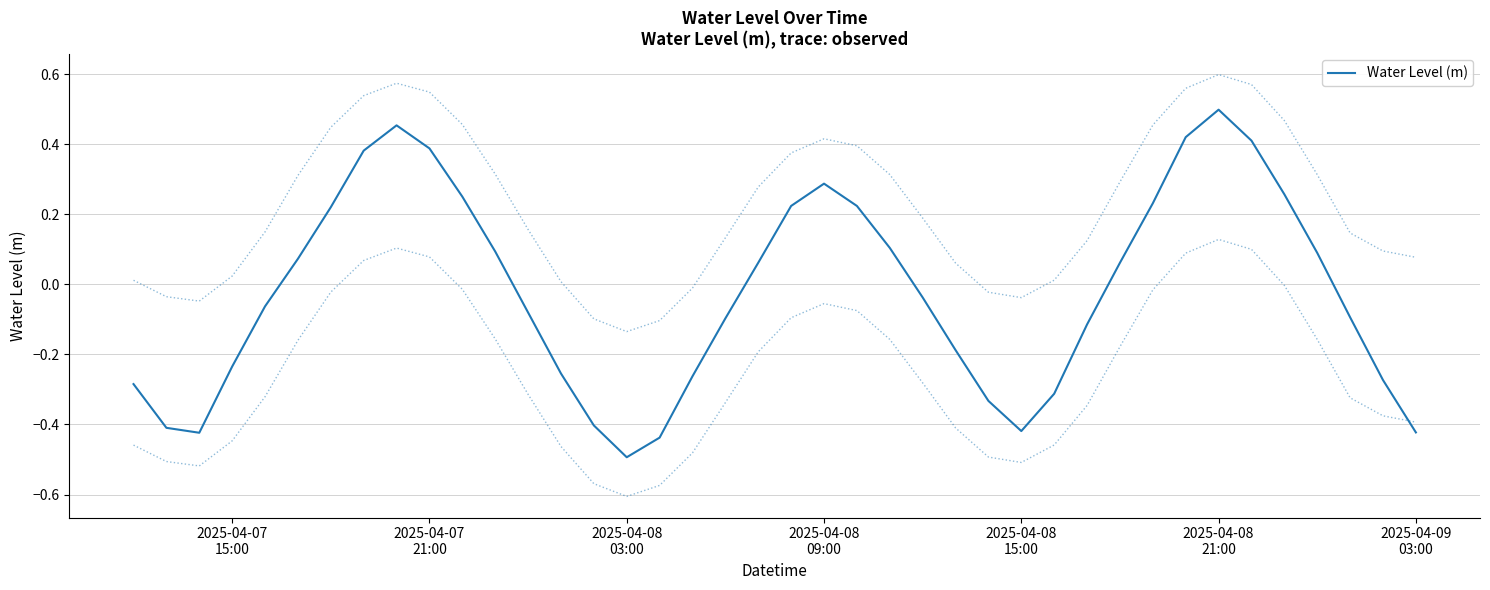

How many series are shown in this chart?

1